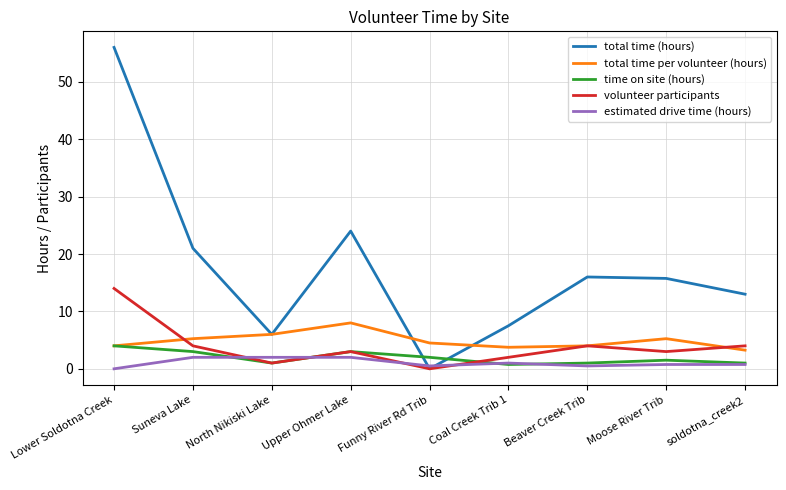

True or false: total time per volunteer (hours) and estimated drive time (hours) intersect in this chart.

False